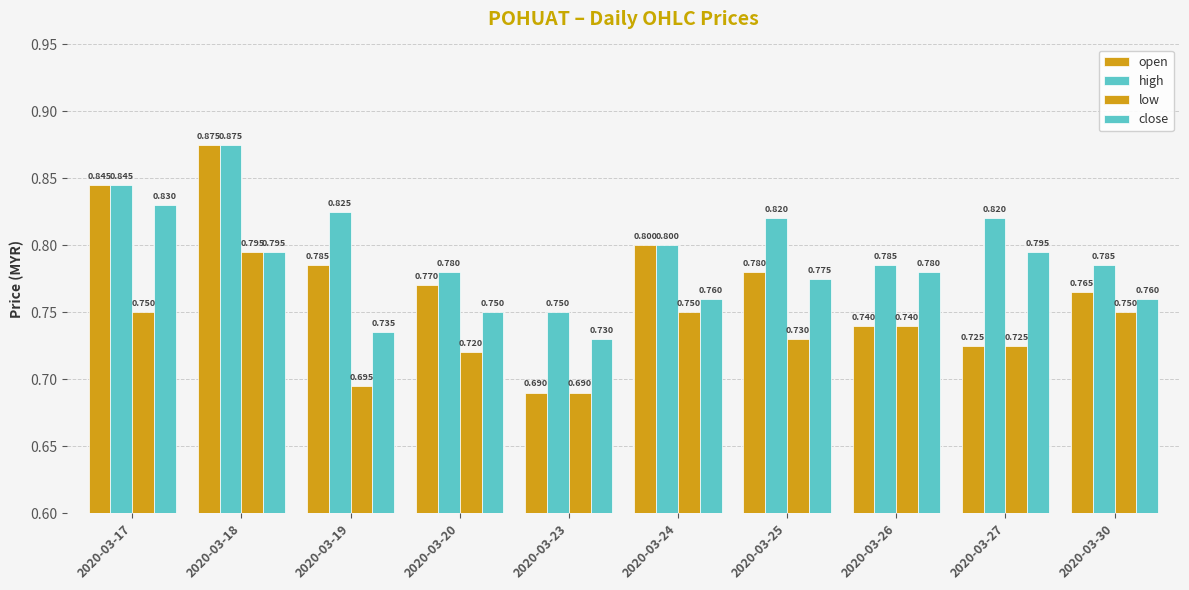

How many categories are shown in the chart?

10